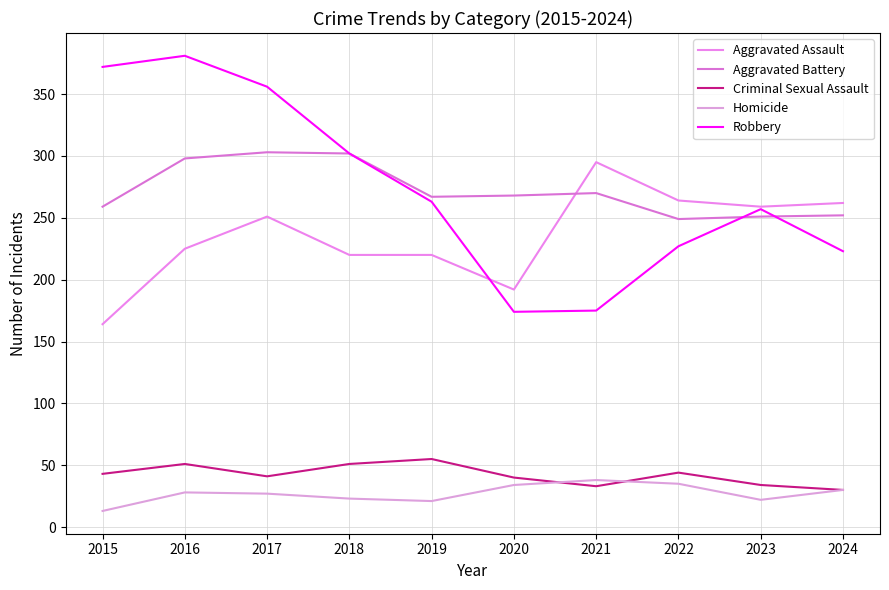

What is the difference between the highest and lowest values at 2023?

237